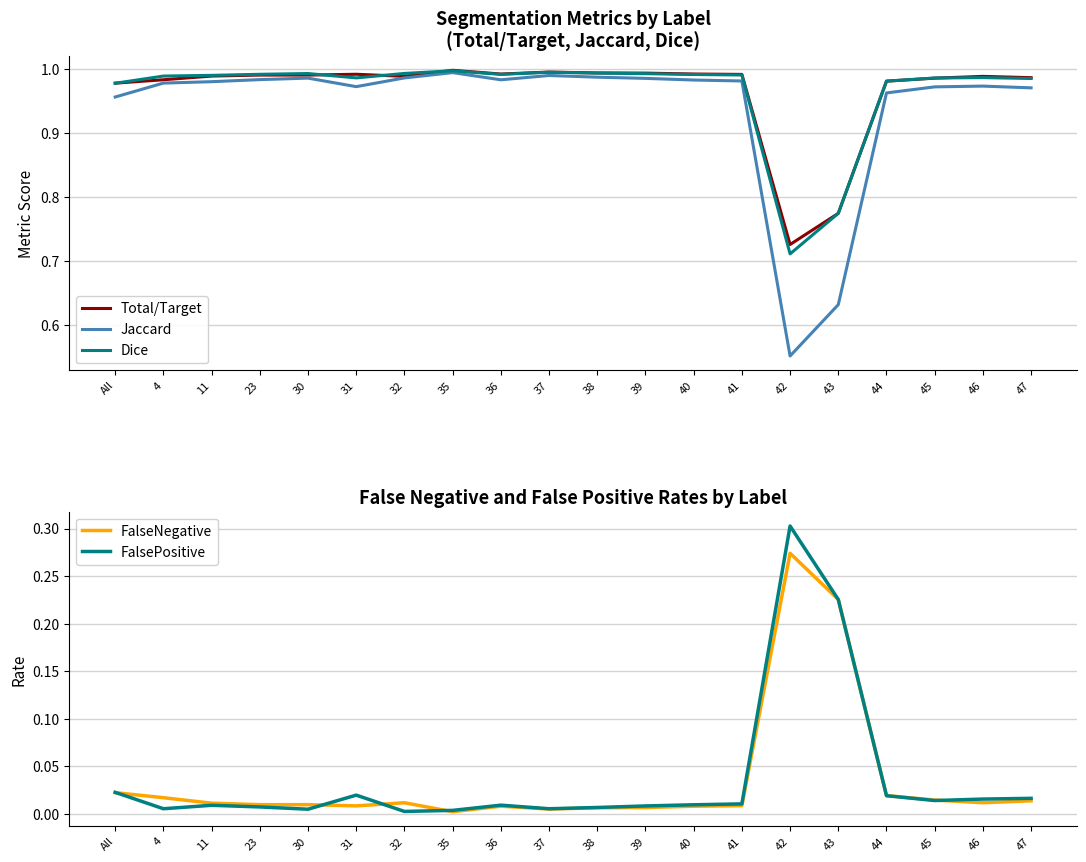

What is the total value across all series at 35?

3.0